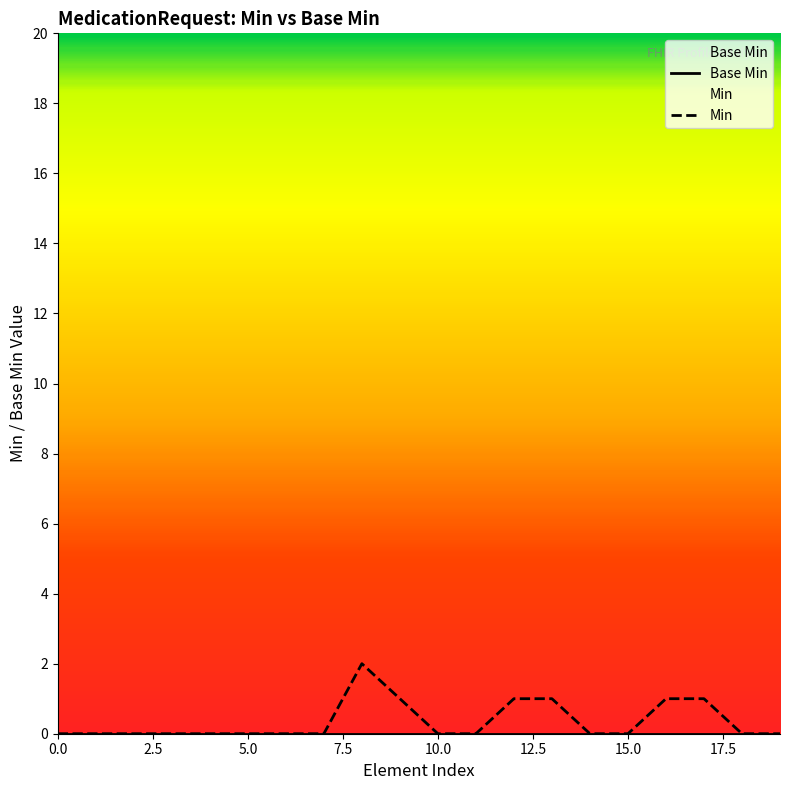

Which series has the largest range (max minus min)?

Min